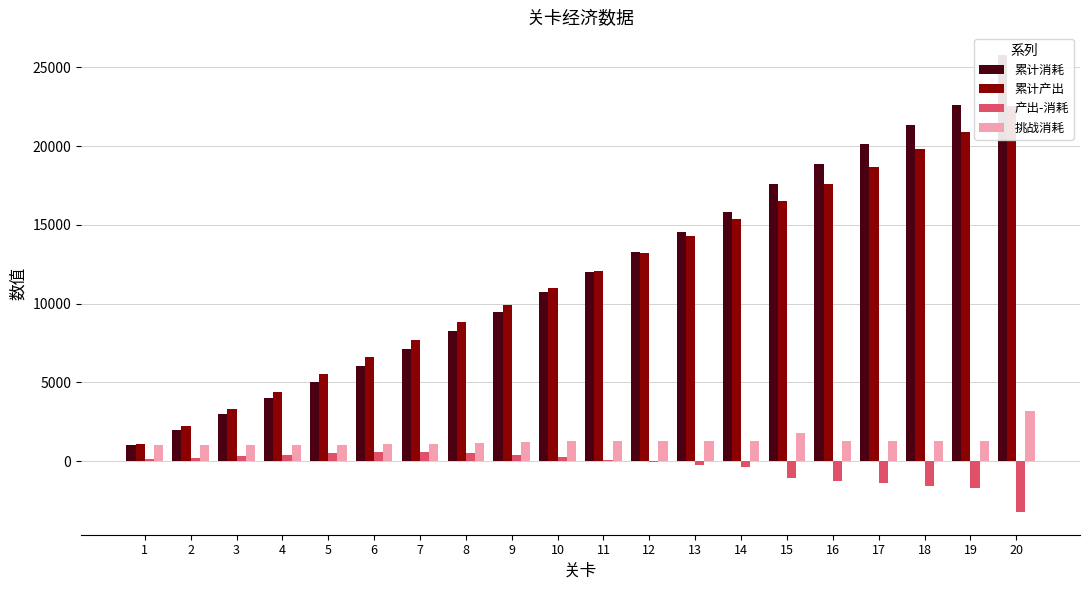

Reading left to right, list all the values displayed in this chart.

累计消耗: 1000	2000	3000	4000	5000	6050	7145	8291	9491	10751	12011	13271	14531	15791	17591	18851	20111	21371	22631	25781
累计产出: 1100	2200	3300	4400	5500	6600	7700	8800	9900	11000	12100	13200	14300	15400	16500	17600	18700	19800	20900	22550
产出-消耗: 100	200	300	400	500	550	554	508	408	248	88	-71	-231	-391	-1091	-1251	-1411	-1571	-1731	-3231
挑战消耗: 1000	1000	1000	1000	1000	1050	1095	1145	1200	1260	1260	1260	1260	1260	1800	1260	1260	1260	1260	3150